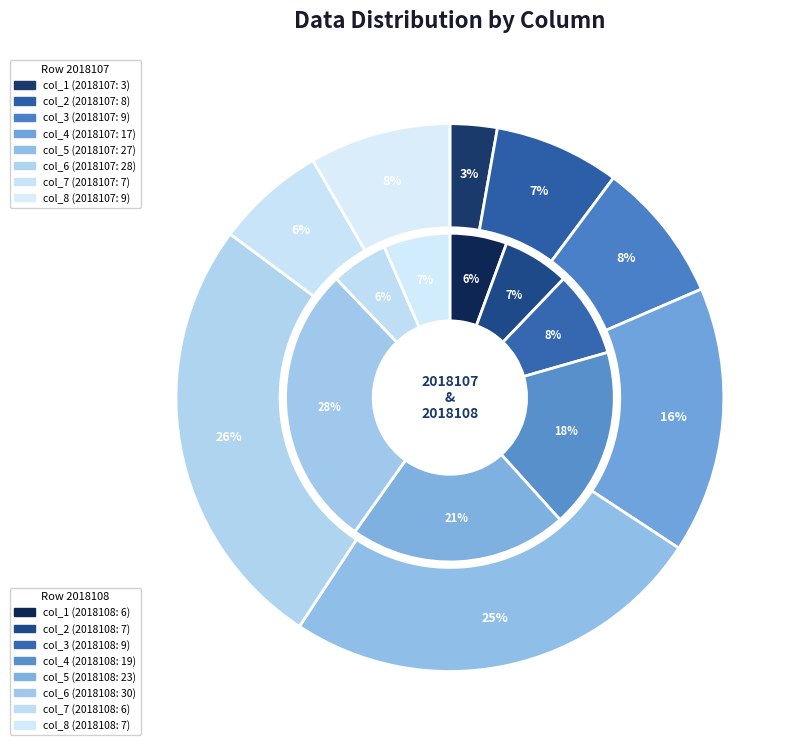

What is the total percentage of col_8 and col_1?

11.6%